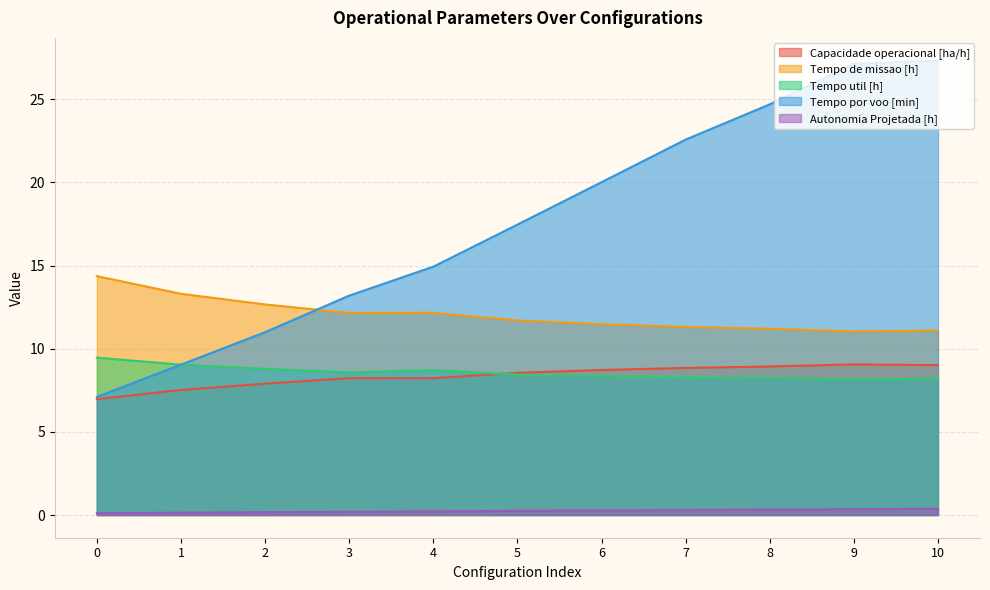

Reading left to right, extract all data points from this chart.

Capacidade operacional [ha/h]: 0=7.0	1=7.5	2=7.9	3=8.2	4=8.2	5=8.5	6=8.7	7=8.8	8=8.9	9=9.1	10=9.0
Tempo de missao [h]: 0=14.4	1=13.3	2=12.7	3=12.2	4=12.2	5=11.7	6=11.5	7=11.3	8=11.2	9=11.0	10=11.1
Tempo util [h]: 0=9.5	1=9.0	2=8.8	3=8.6	4=8.7	5=8.4	6=8.3	7=8.3	8=8.2	9=8.1	10=8.2
Tempo por voo [min]: 0=7.1	1=9.0	2=11.0	3=13.2	4=14.9	5=17.5	6=20.0	7=22.6	8=24.7	9=27.1	10=27.3
Autonomia Projetada [h]: 0=0.1	1=0.1	2=0.2	3=0.2	4=0.2	5=0.2	6=0.3	7=0.3	8=0.3	9=0.3	10=0.4